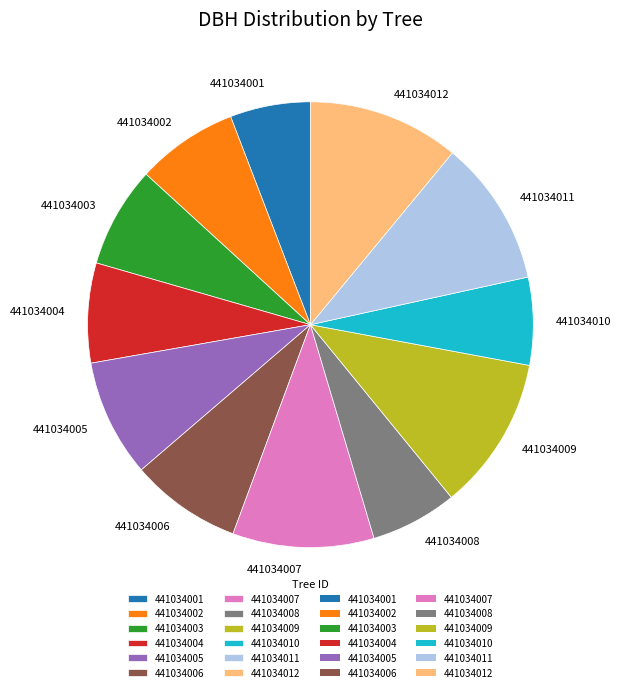

True or false: 441034011 accounts for 1% of the total.

False